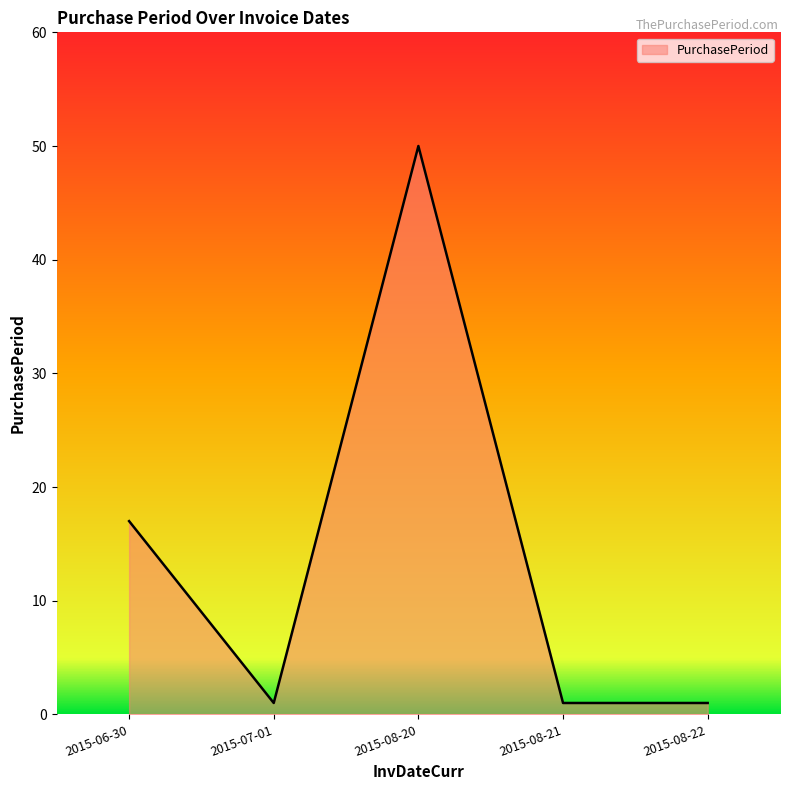

What is the change in value from 2015-06-30 to 2015-08-20?

+33